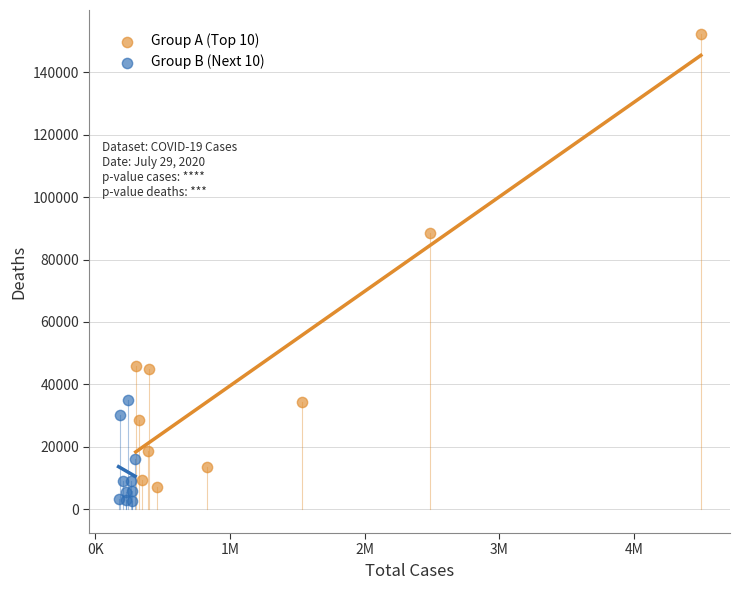

What are all the series names shown in the legend?

Group A (Top 10), Group B (Next 10)